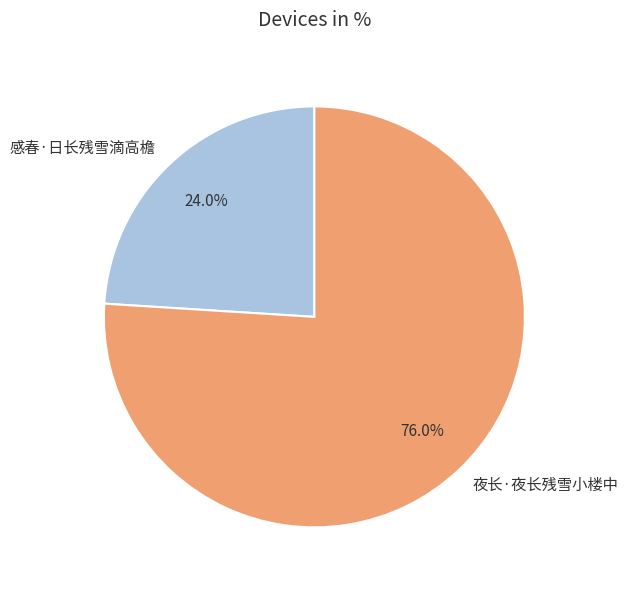

To the nearest percent, what is the average slice percentage?

50%